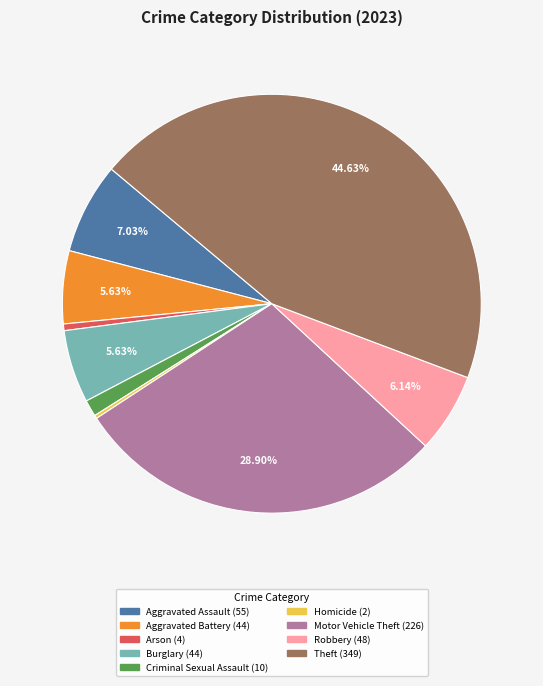

What is the ratio of the value at Motor Vehicle Theft to the value at Arson?

56.5